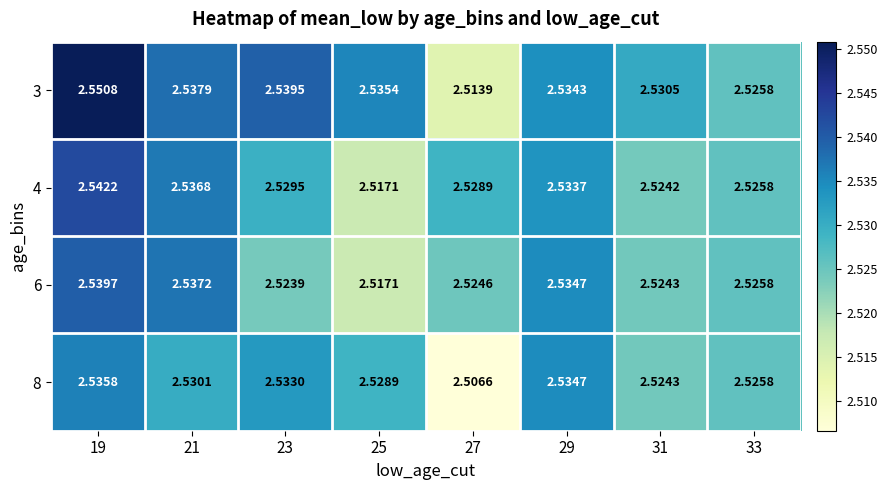

Reading left to right, list all the values displayed in this chart.

3: 19=2.6	21=2.5	23=2.5	25=2.5	27=2.5	29=2.5	31=2.5	33=2.5
4: 19=2.5	21=2.5	23=2.5	25=2.5	27=2.5	29=2.5	31=2.5	33=2.5
6: 19=2.5	21=2.5	23=2.5	25=2.5	27=2.5	29=2.5	31=2.5	33=2.5
8: 19=2.5	21=2.5	23=2.5	25=2.5	27=2.5	29=2.5	31=2.5	33=2.5